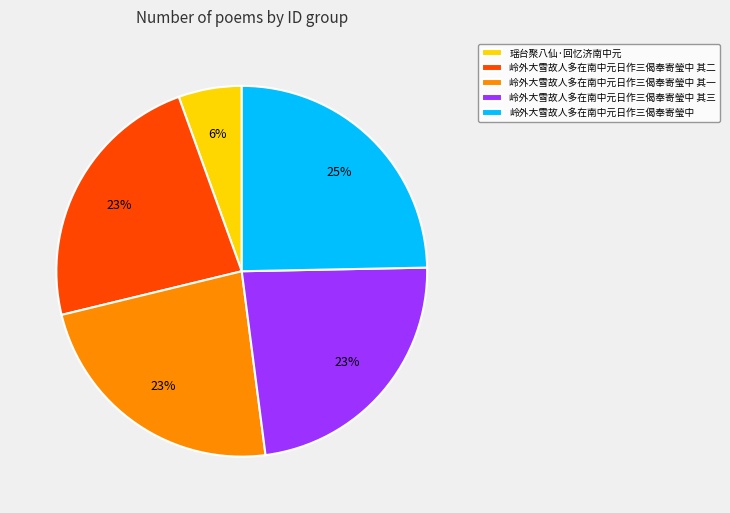

To the nearest percent, what is the difference between the largest and smallest slice percentages?

19%